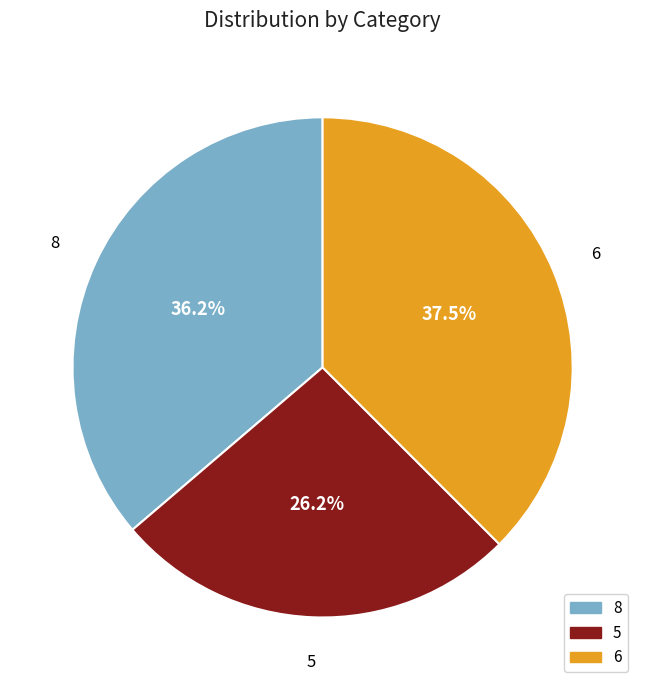

What is the ratio of the value at 8 to the value at 5?

1.4